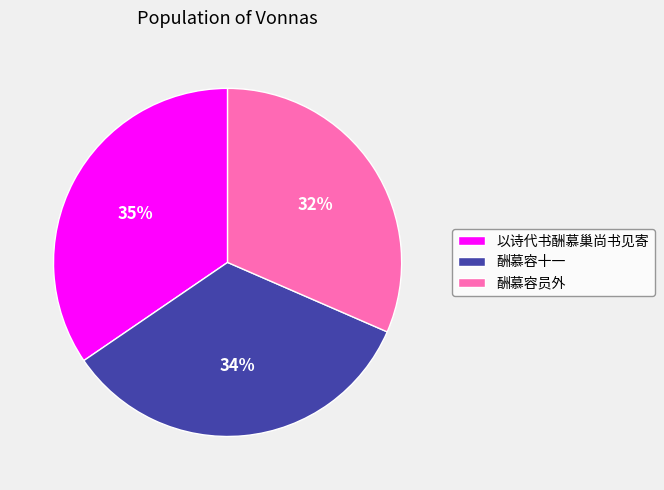

Which slice is the smallest?

酬慕容员外